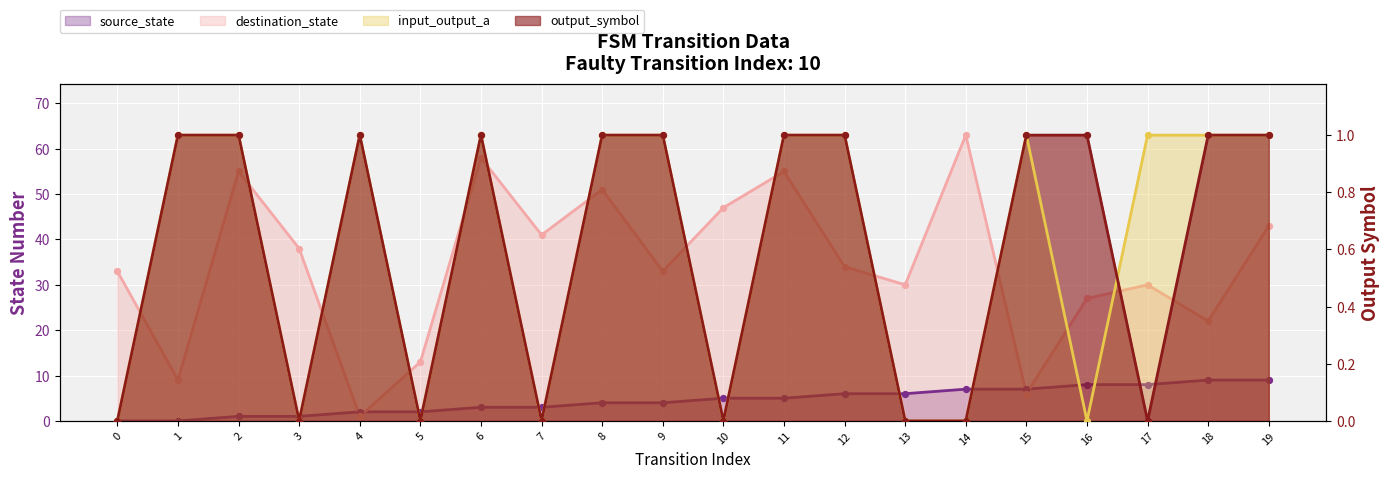

Which series reaches the maximum Y coordinate?

destination_state